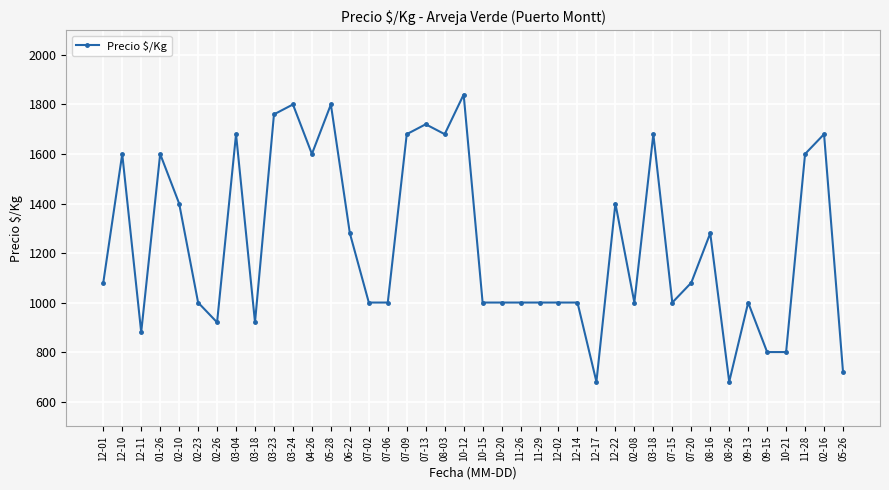

Rank the categories by value from lowest to highest.

12-17, 08-26, 05-26, 09-15, 10-21, 12-11, 02-26, 03-18, 02-23, 07-02, 07-06, 10-15, 10-20, 11-26, 11-29, 12-02, 12-14, 02-08, 07-15, 09-13, 12-01, 07-20, 06-22, 08-16, 02-10, 12-22, 12-10, 01-26, 04-26, 11-28, 03-04, 07-09, 08-03, 03-18, 02-16, 07-13, 03-23, 03-24, 05-28, 10-12